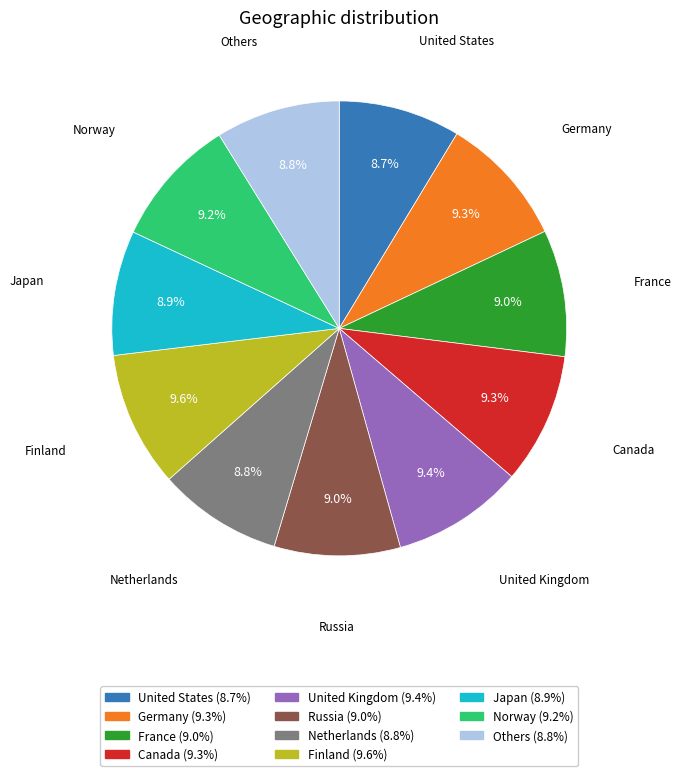

Between United States (8.7%) and Norway (9.2%), which is larger?

Norway (9.2%)